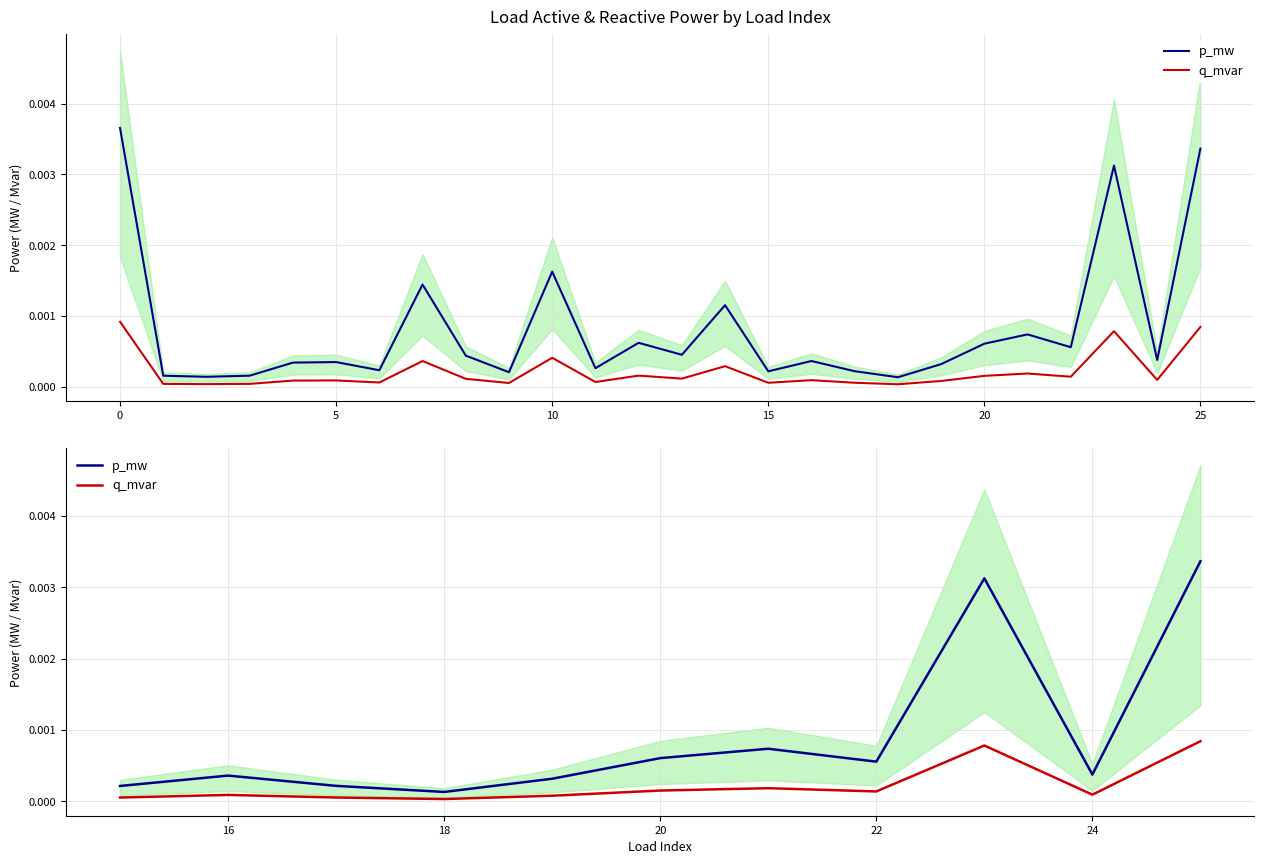

How many lines are shown in the chart?

2